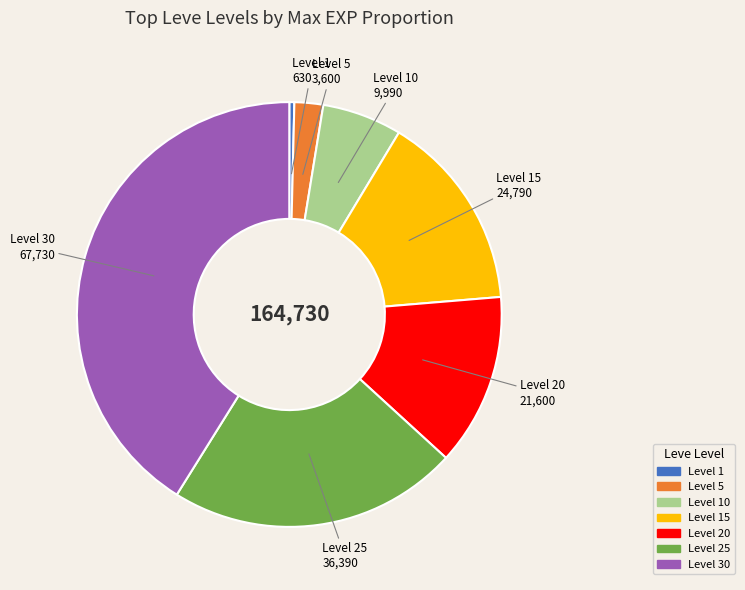

How many slices are in this pie chart?

7